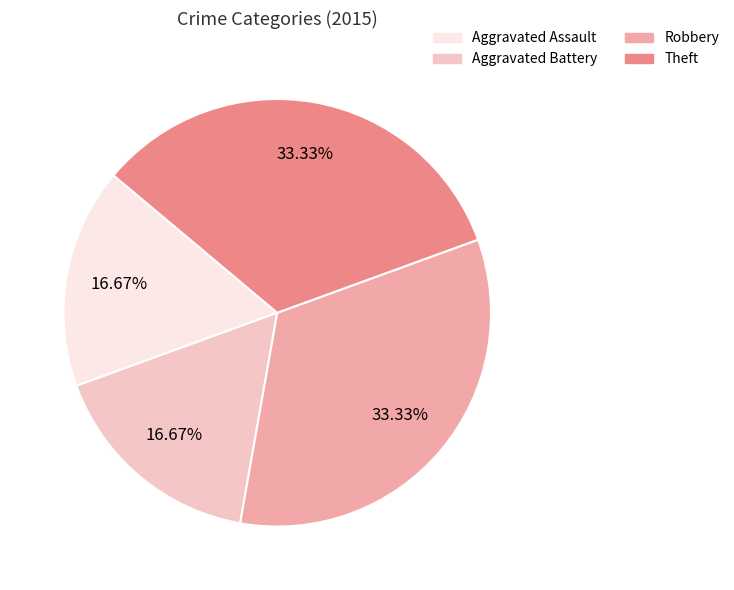

Between Aggravated Assault and Theft, which is larger?

Theft